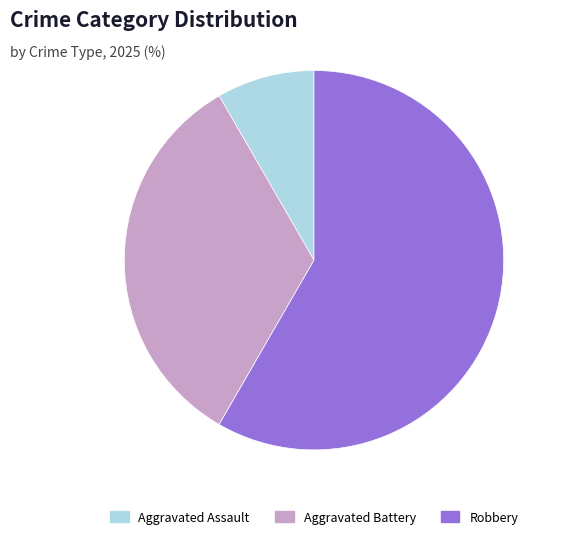

Does Robbery account for over 50% of the chart?

Yes